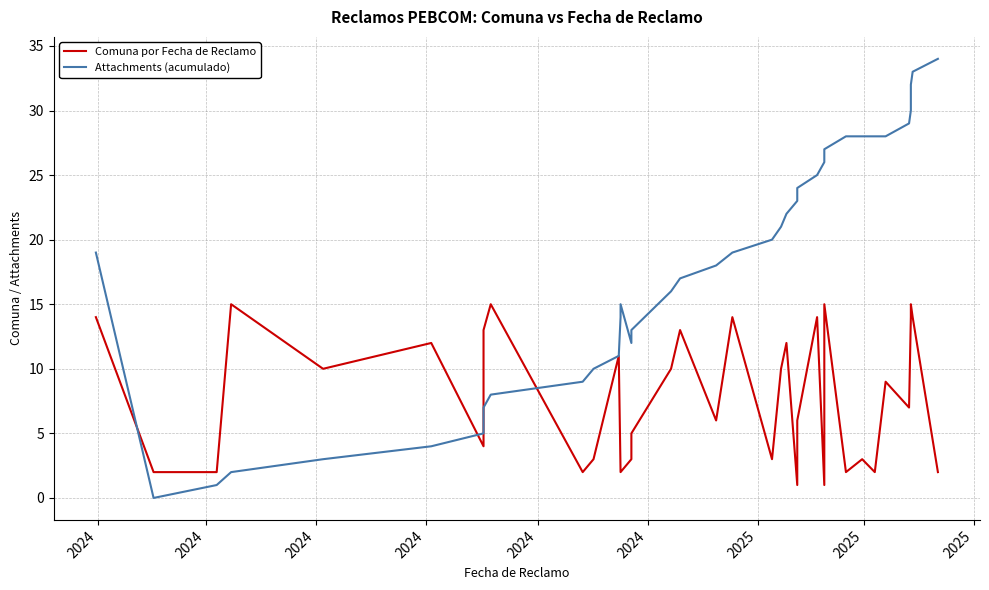

Where do Comuna por Fecha de Reclamo and Attachments (acumulado) first cross each other?

2024 and 2024